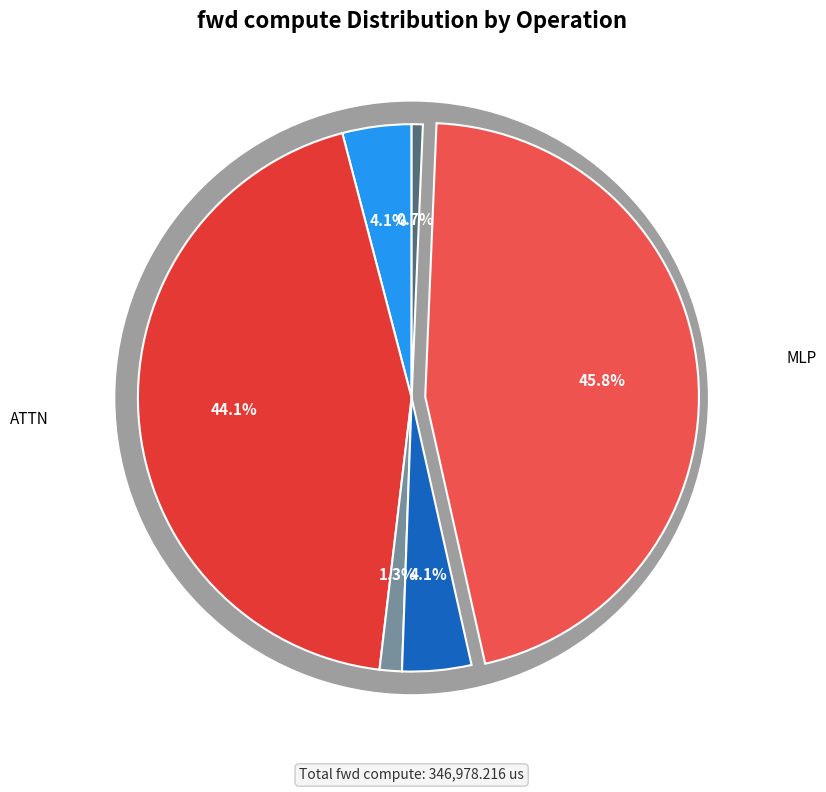

What percentage is the Residual1 slice, to the nearest percent?

1%